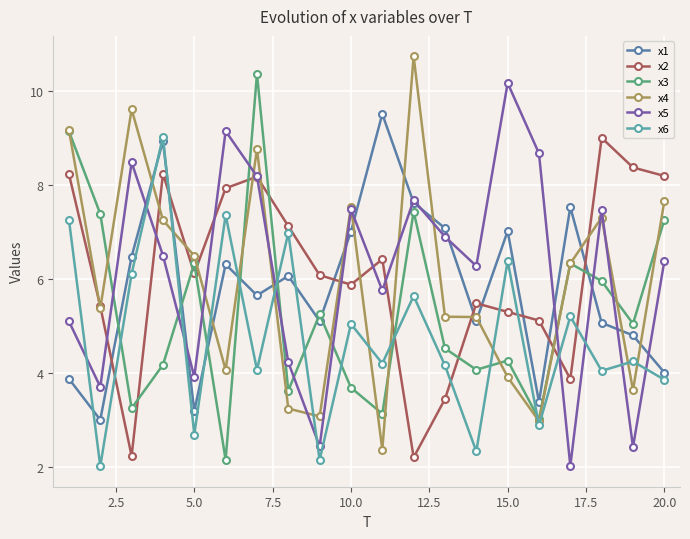

What is the sum of all x1 values?

116.7